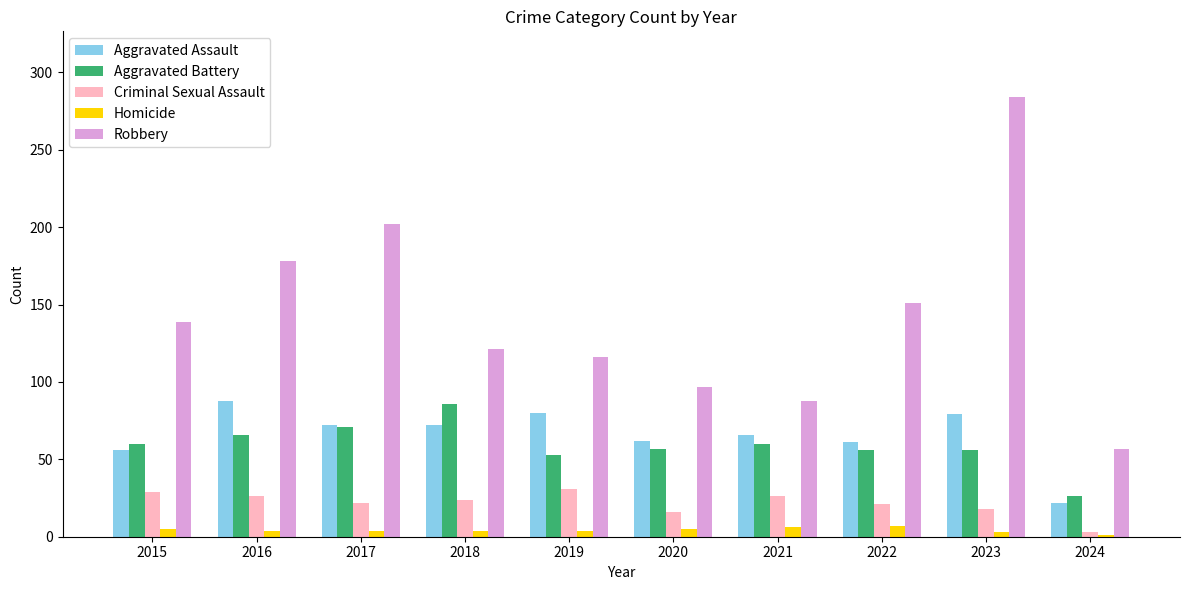

Which category has the lowest value in the Aggravated Battery series?

2024